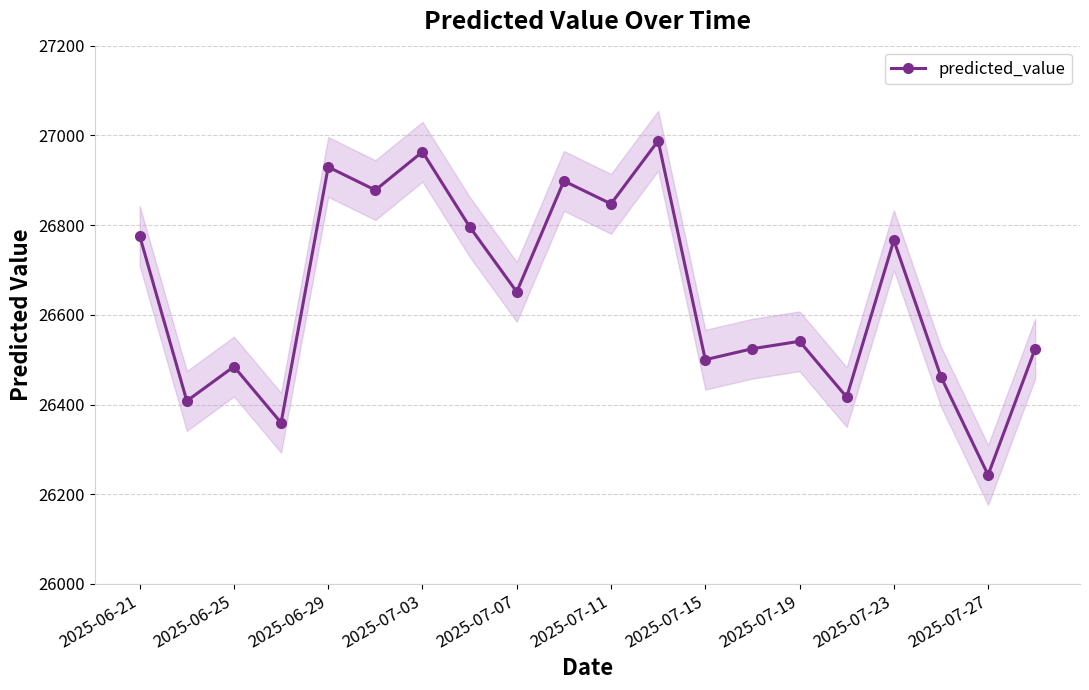

At which label is predicted_value closest to 26615?

2025-07-07